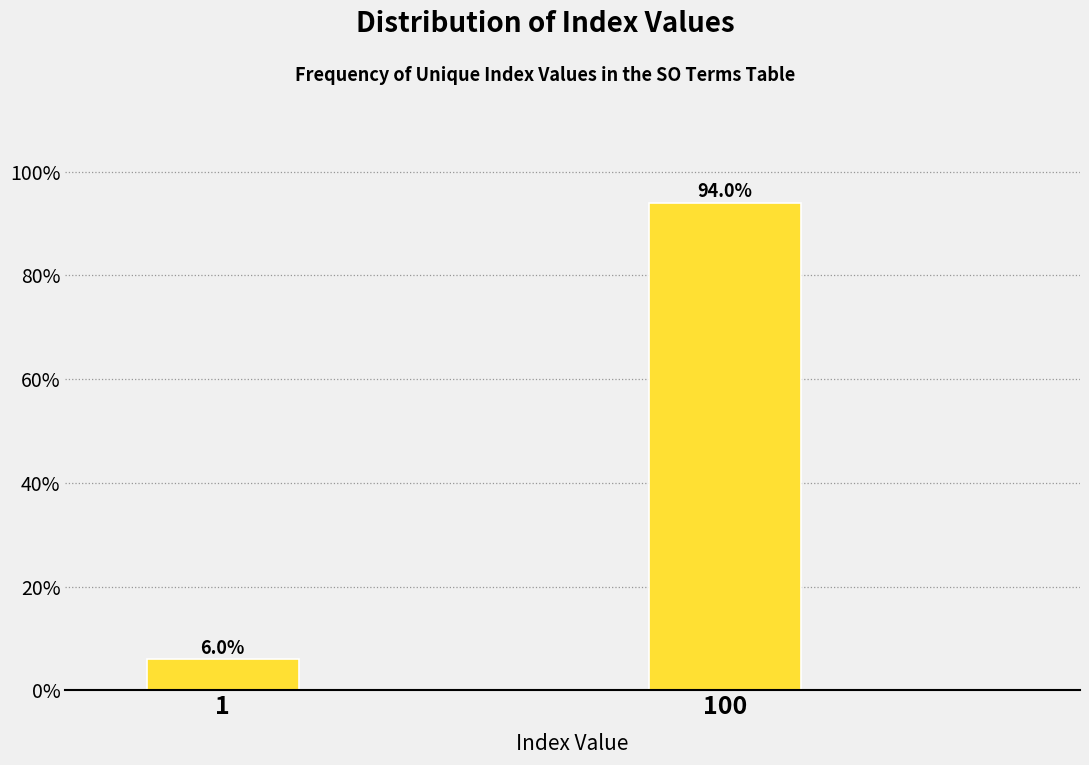

Reading left to right, extract all data points from this chart.

1=6	100=94